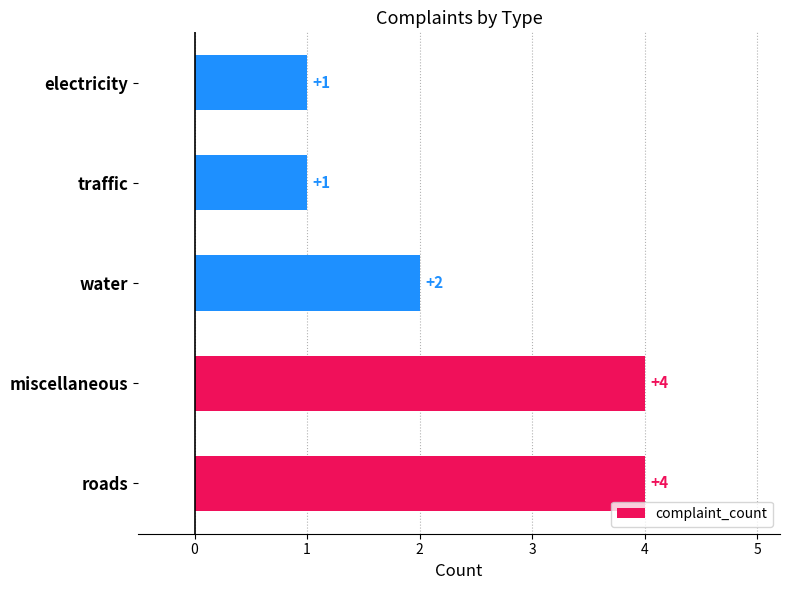

The chart shows a value of 1 at electricity. True or false?

True